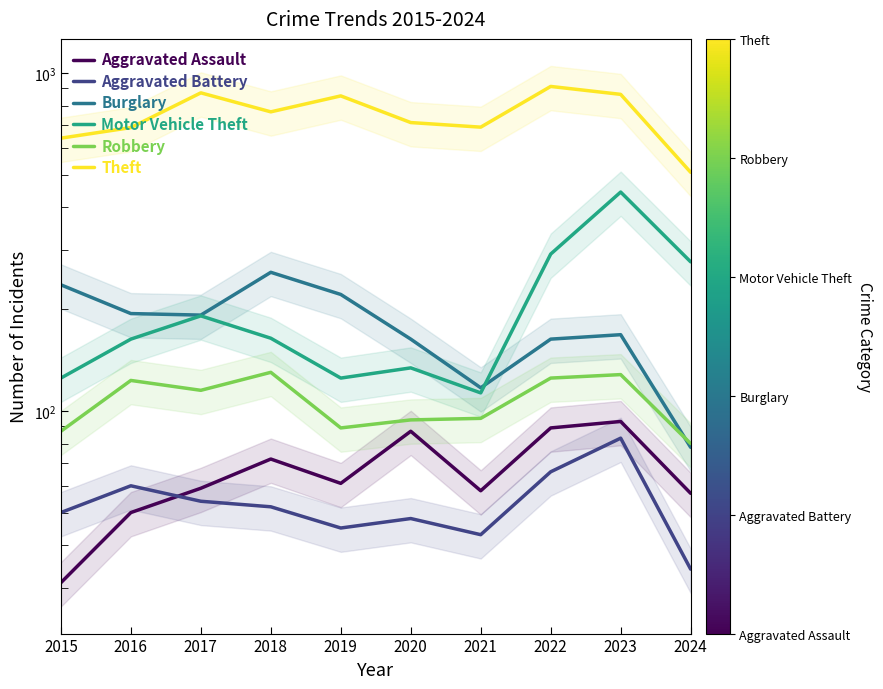

What is the difference between the maximum and minimum values in the Motor Vehicle Theft series?

331